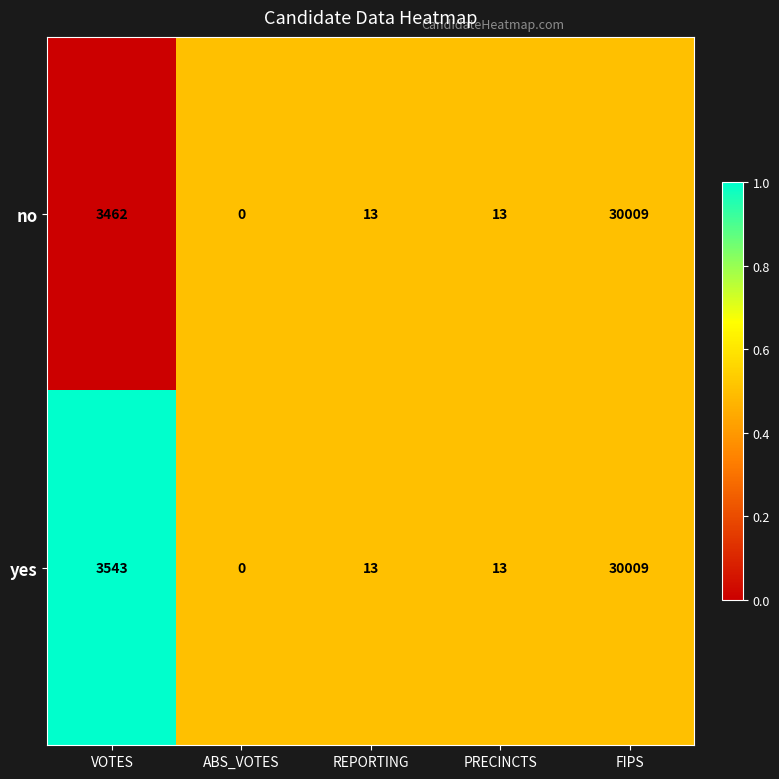

The value of no at ABS_VOTES is 0. True or false?

True